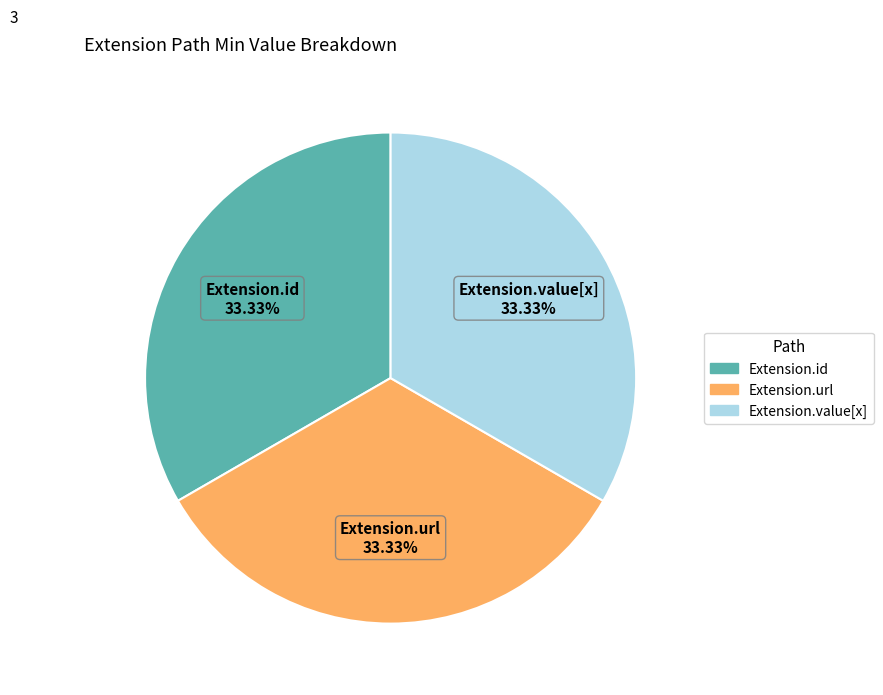

Is there a majority slice in this chart?

No